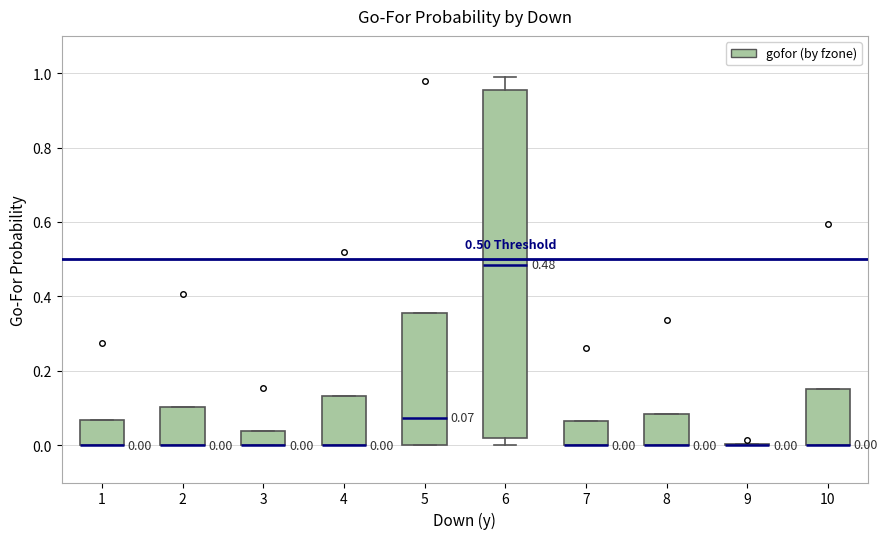

Comparing the boxes themselves (not the whiskers), which one is the tallest?

6